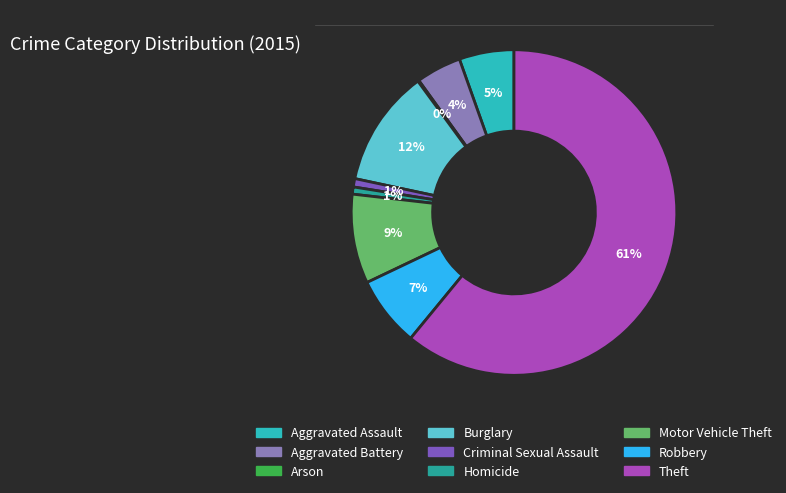

Which slice is the largest?

Theft